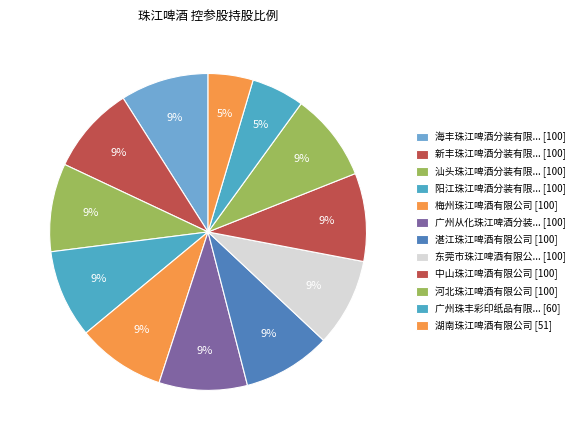

Rank the categories by value from highest to lowest.

海丰珠江啤酒分装有限公司, 新丰珠江啤酒分装有限公司, 汕头珠江啤酒分装有限公司, 阳江珠江啤酒分装有限公司, 梅州珠江啤酒有限公司, 广州从化珠江啤酒分装有限公司, 湛江珠江啤酒有限公司, 东莞市珠江啤酒有限公司, 中山珠江啤酒有限公司, 河北珠江啤酒有限公司, 广州珠丰彩印纸品有限公司, 湖南珠江啤酒有限公司